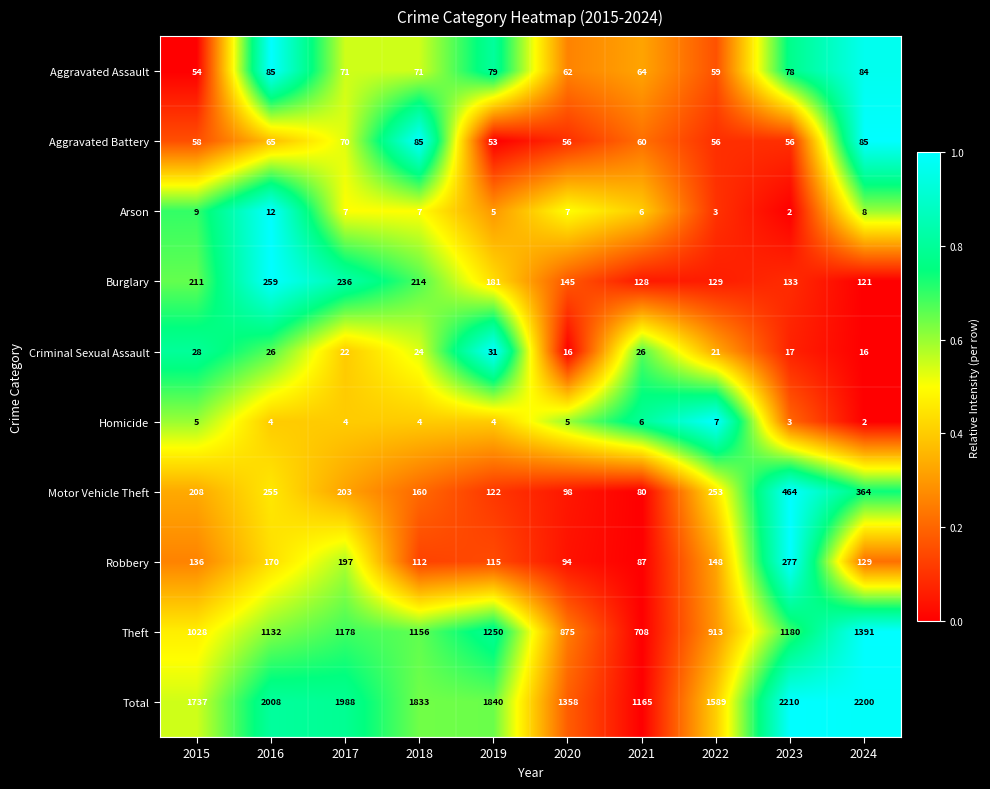

Rank the categories by Motor Vehicle Theft value from lowest to highest.

2021, 2020, 2019, 2018, 2017, 2015, 2022, 2016, 2024, 2023